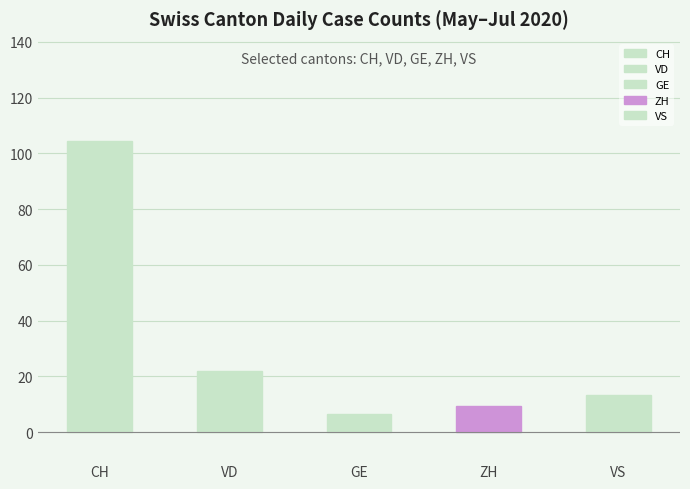

At which label is the value closest to 55?

VD